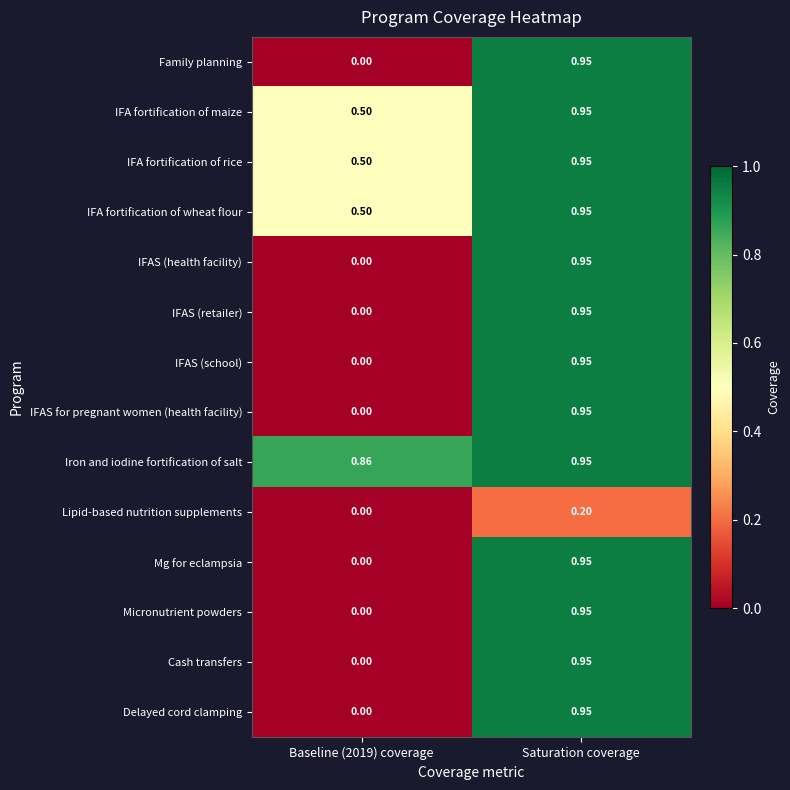

At which category does the chart reach its peak across all series?

Saturation coverage